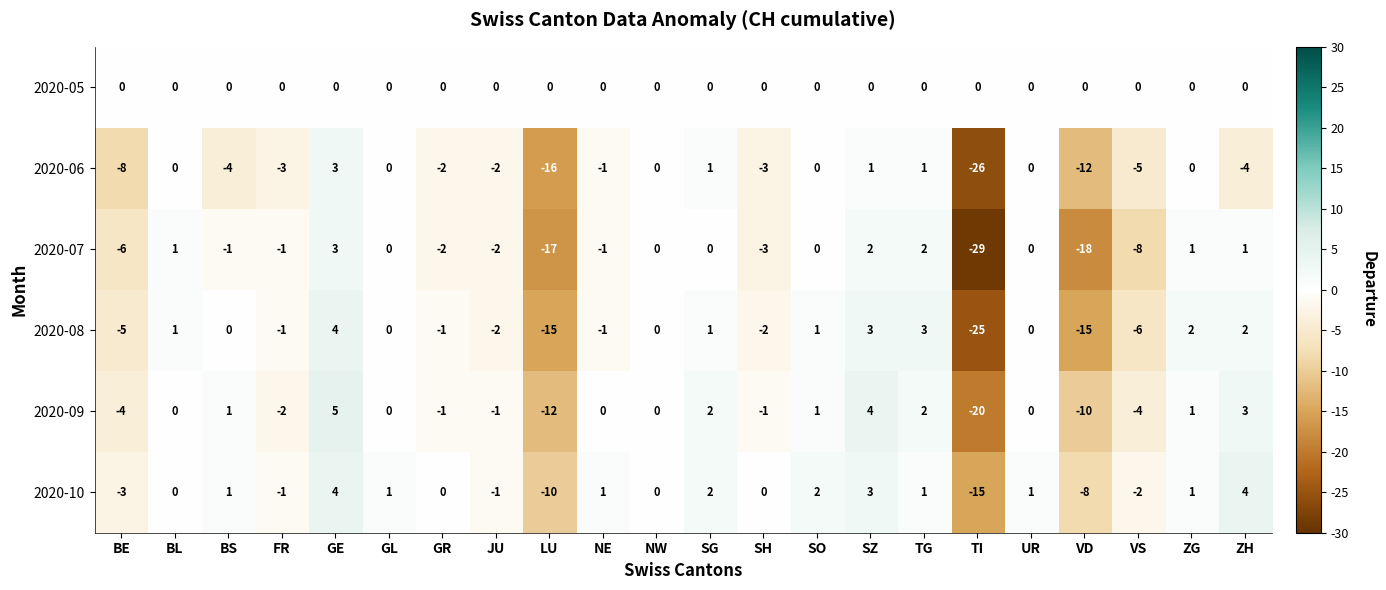

Where does the 2020-07 series first go above 0?

BL